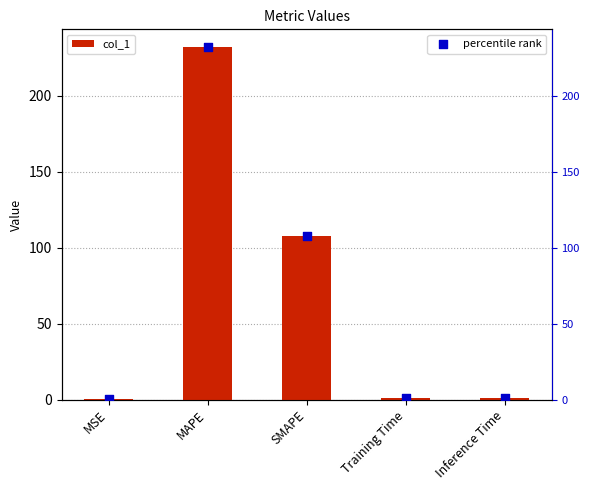

What are all the series names shown in the legend?

col_1, percentile rank